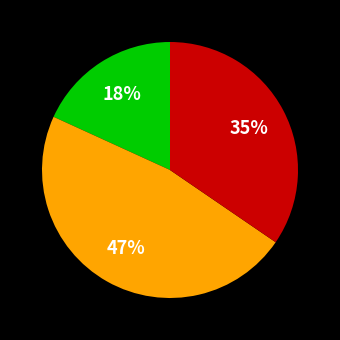

How many slices are in this pie chart?

3